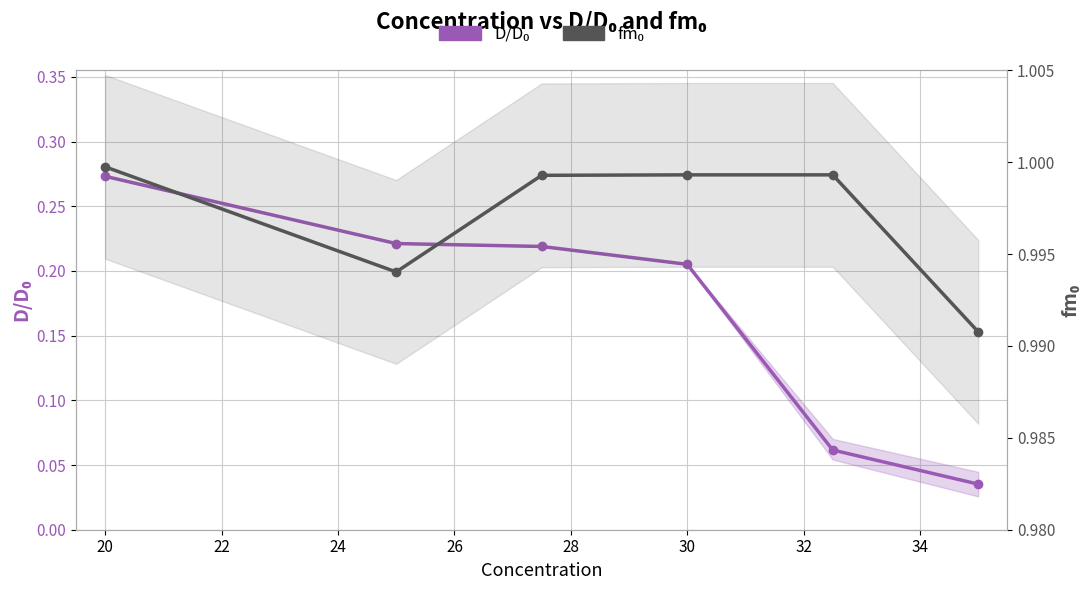

What are all the series names shown in the legend?

D/D₀, fm₀